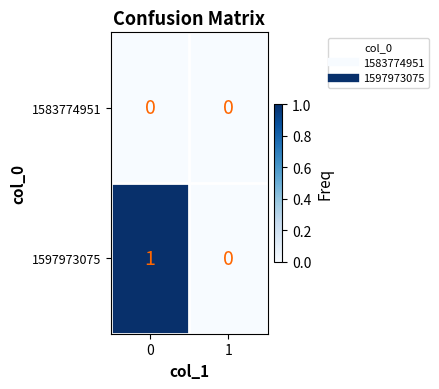

Reading right to left, what are all the values shown in this chart?

1583774951: 0	0
1597973075: 0	1